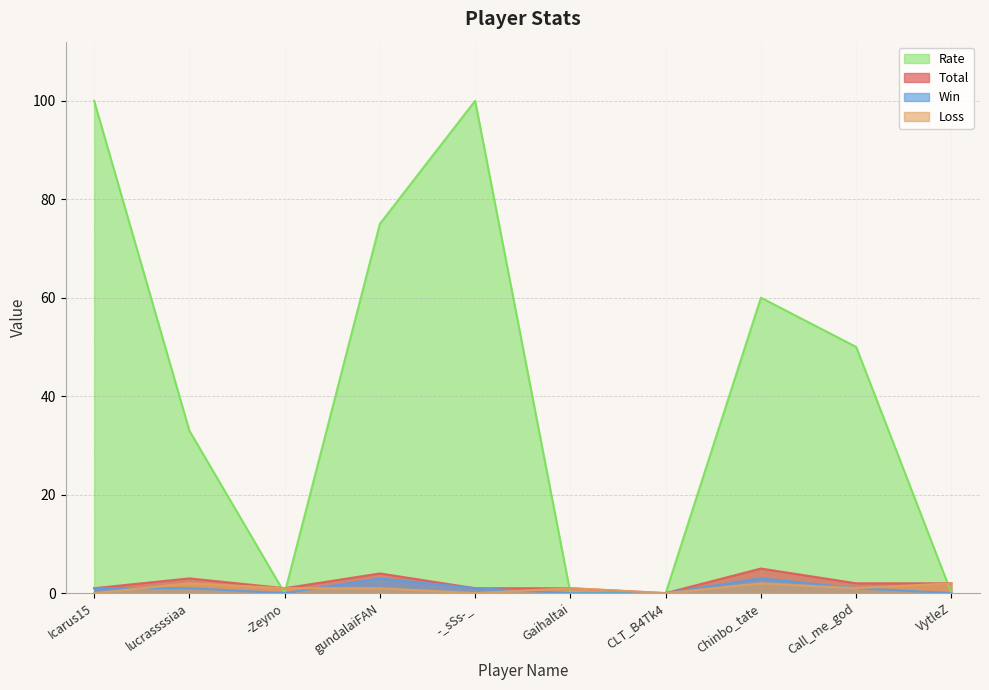

How many lines are shown in the chart?

4